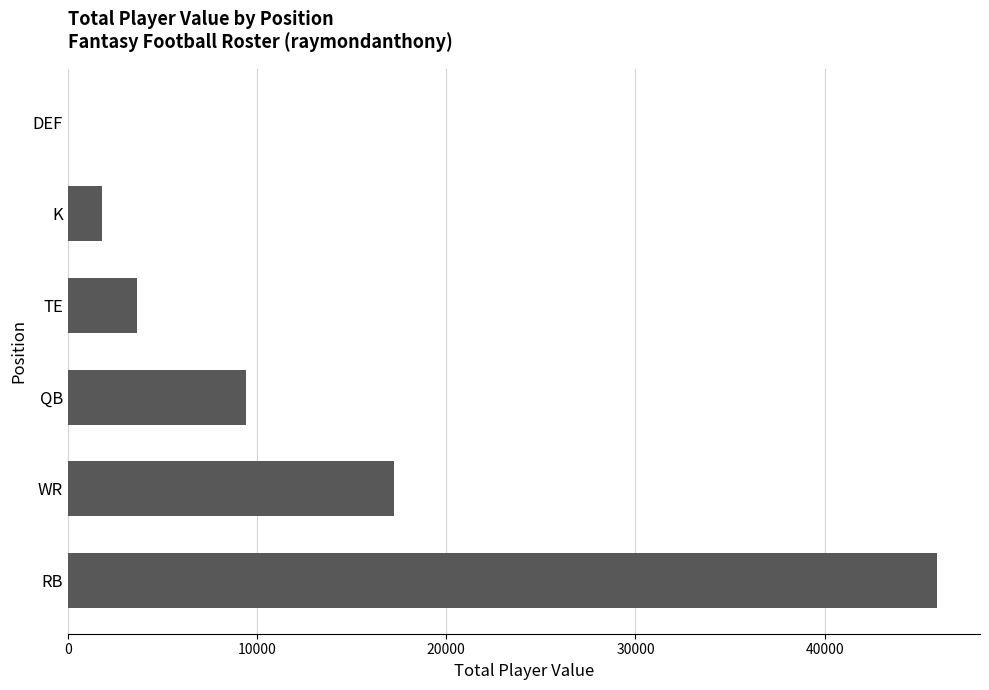

Between WR and DEF, which is larger?

WR